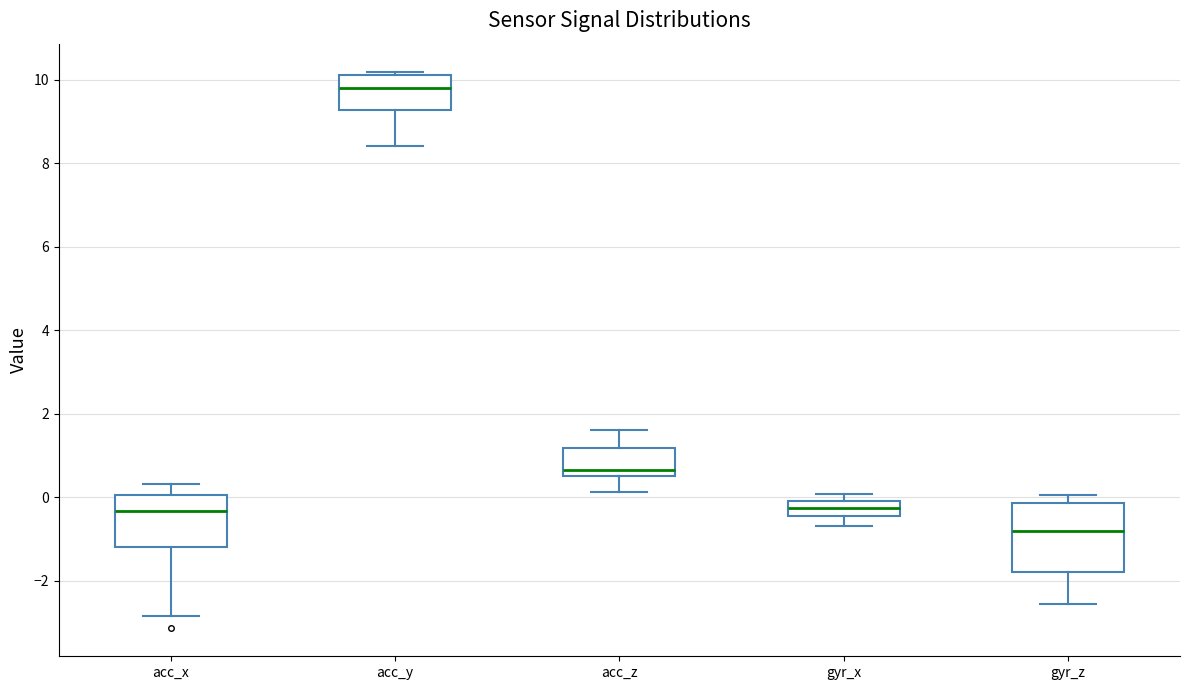

Where is the upper edge of the box for gyr_z on the y-axis? The values are not printed on the chart, so give them approximately, as read against the axis.

-0.2